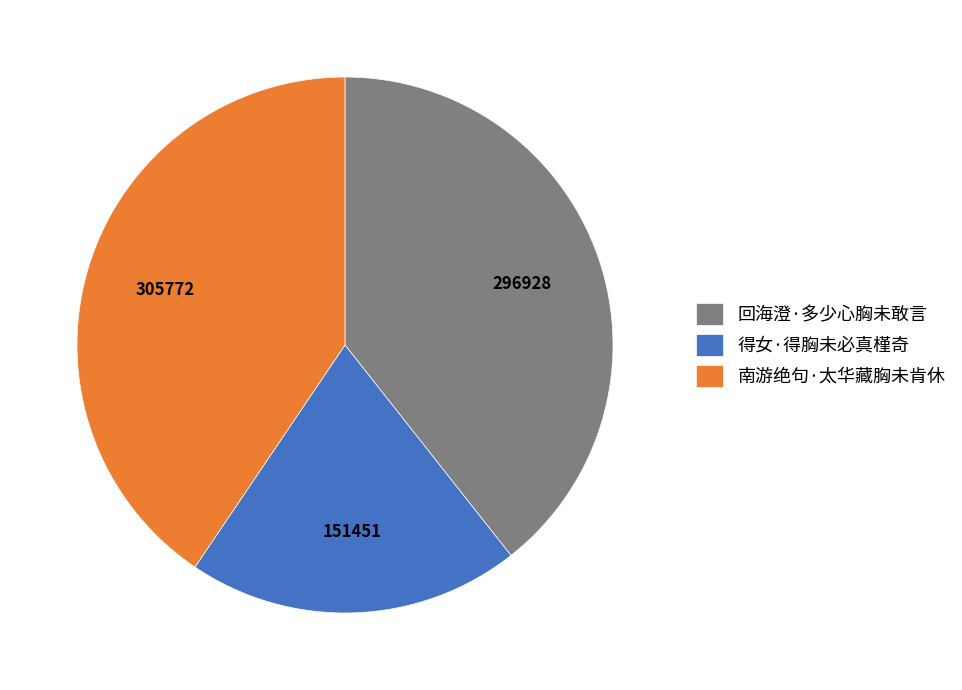

Rank the categories by value from highest to lowest.

南游绝句·太华藏胸未肯休, 回海澄·多少心胸未敢言, 得女·得胸未必真槿奇